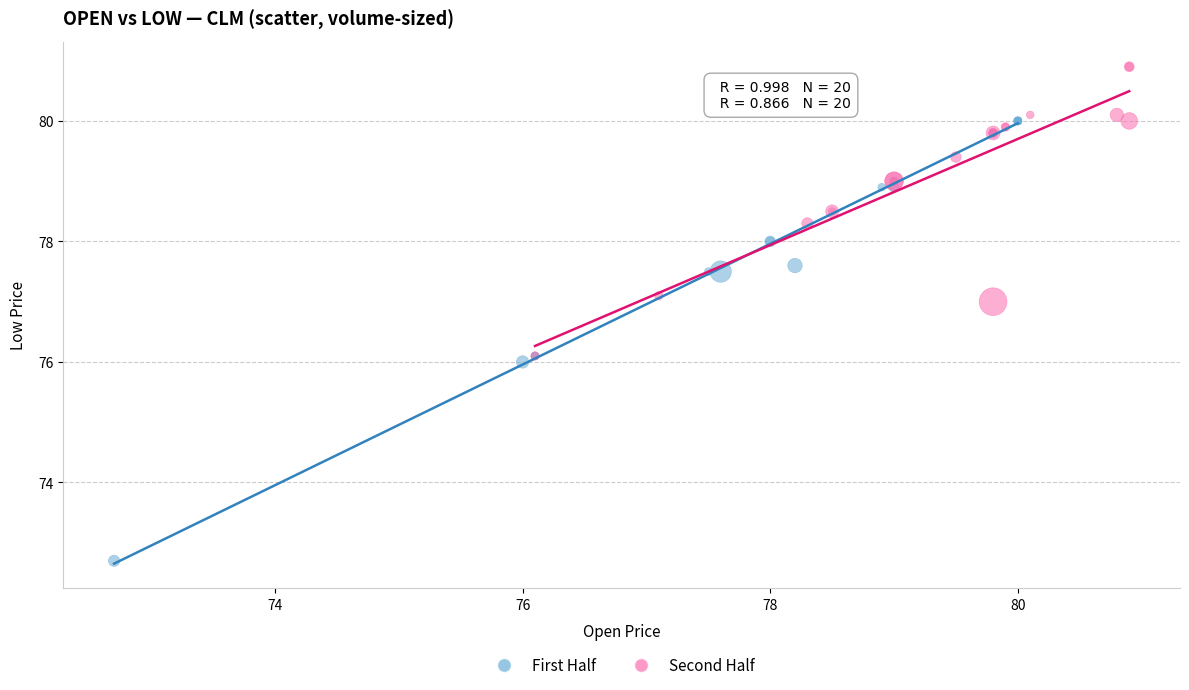

Which series contains the highest Y value?

Second Half